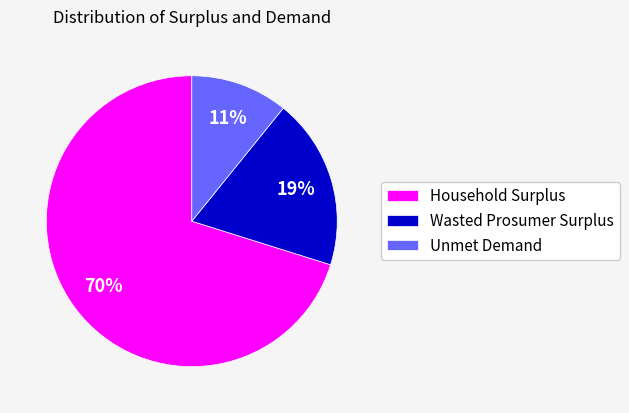

To the nearest percent, what is the average slice percentage?

33%